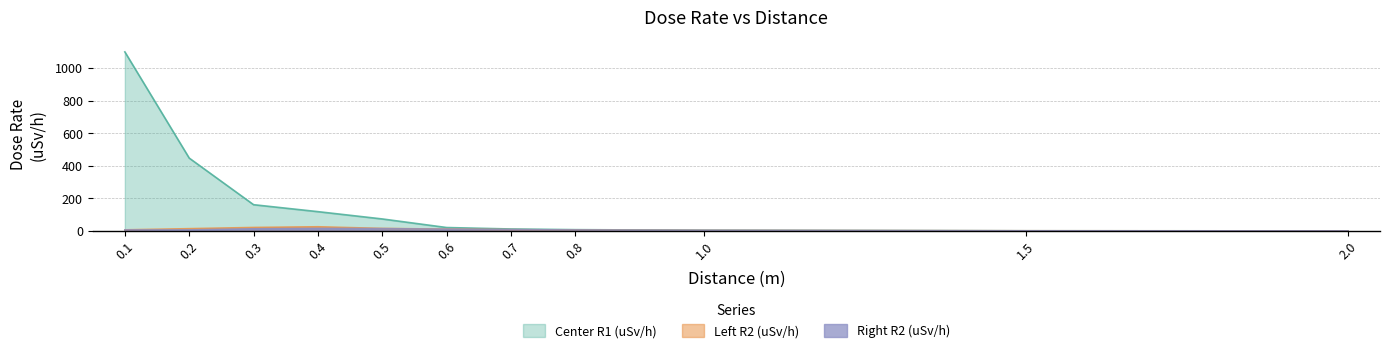

Which series has the largest range (max minus min)?

Center R1 (uSv/h)